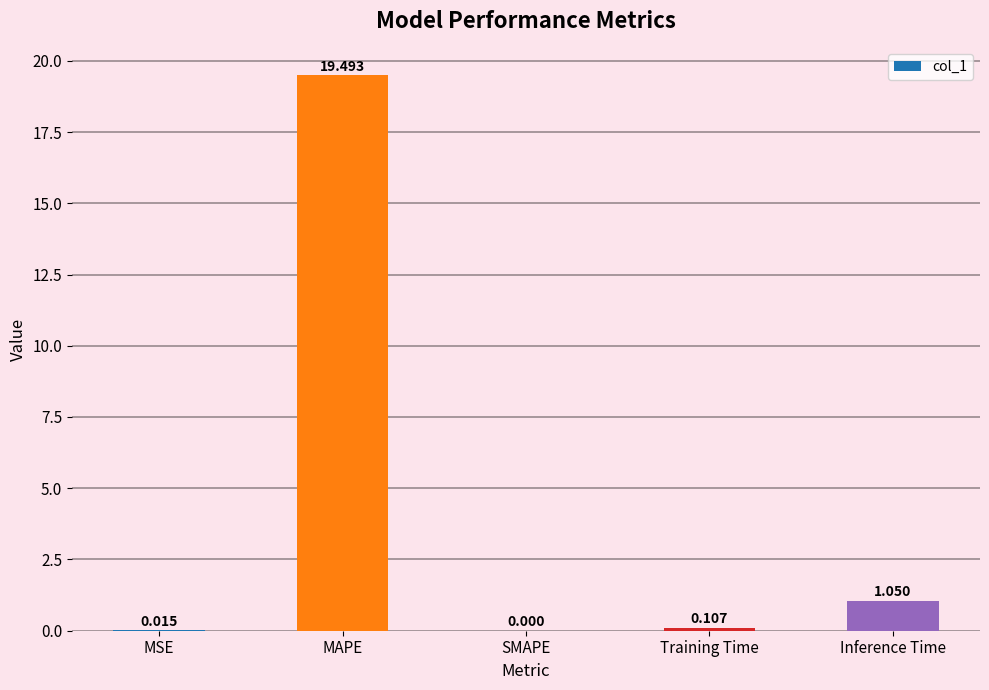

Which label corresponds to the largest value in the chart?

MAPE